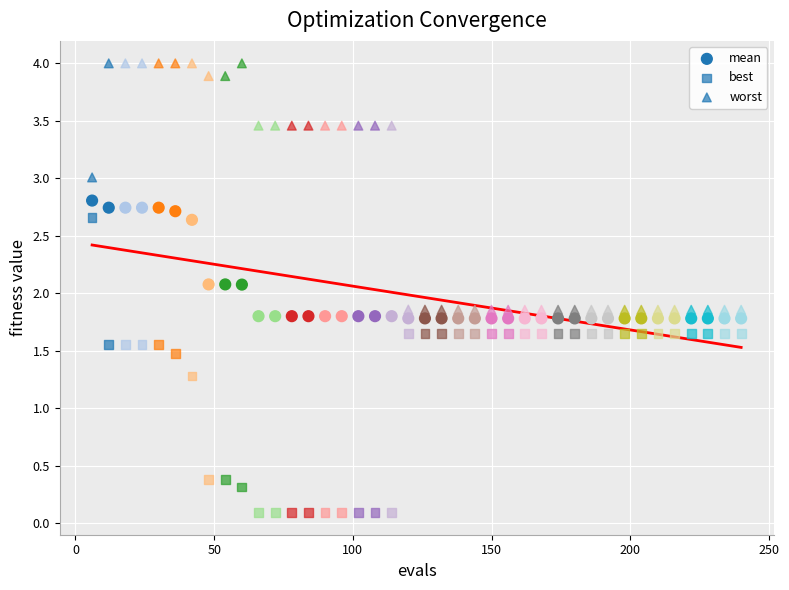

Count the number of points in this scatter plot.

120